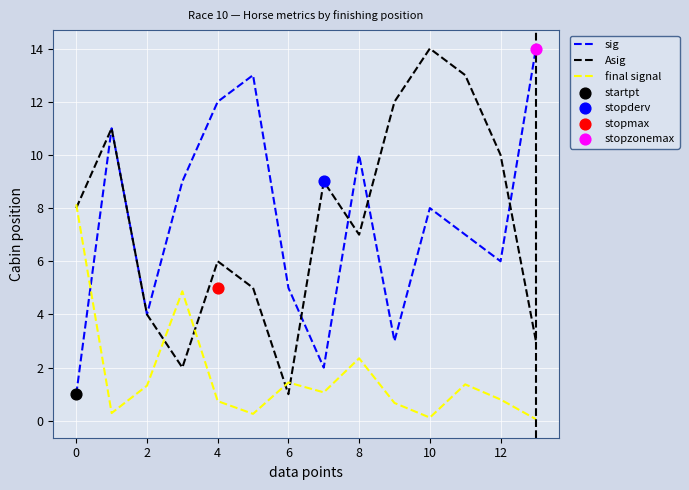

Which series reaches the maximum Y coordinate?

sig